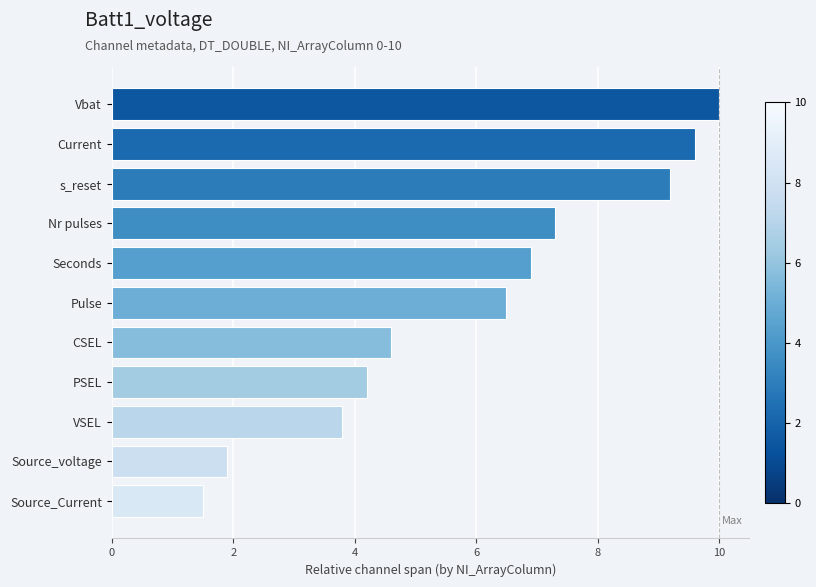

What is the difference between the maximum and minimum values?

8.5